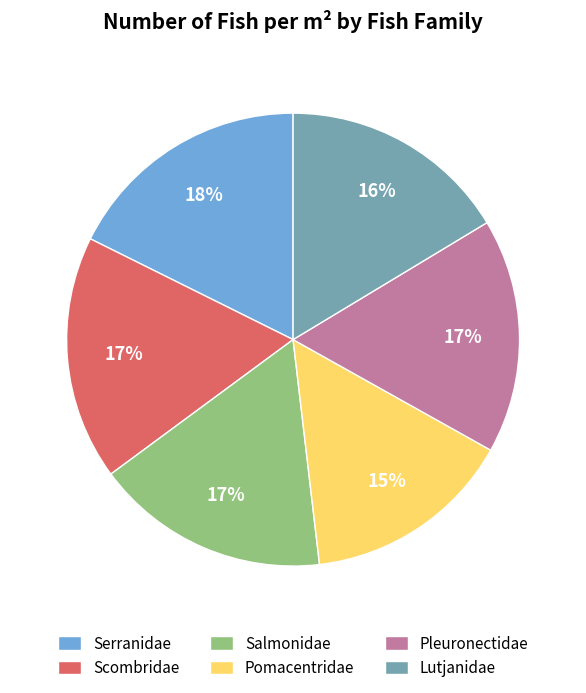

To the nearest percent, what is the difference between the largest and smallest slice percentages?

3%